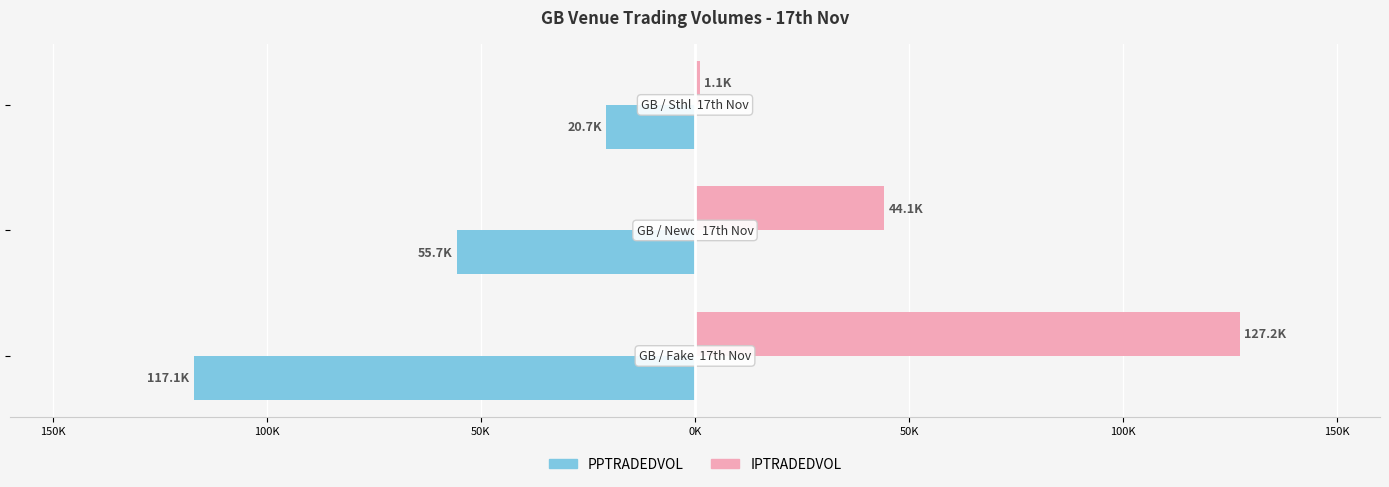

Reading left to right, what are all the values shown in this chart?

PPTRADEDVOL: 150K=-117053.2	100K=-55683.9	50K=-20743.4
IPTRADEDVOL: 150K=127202.4	100K=44138.9	50K=1070.4